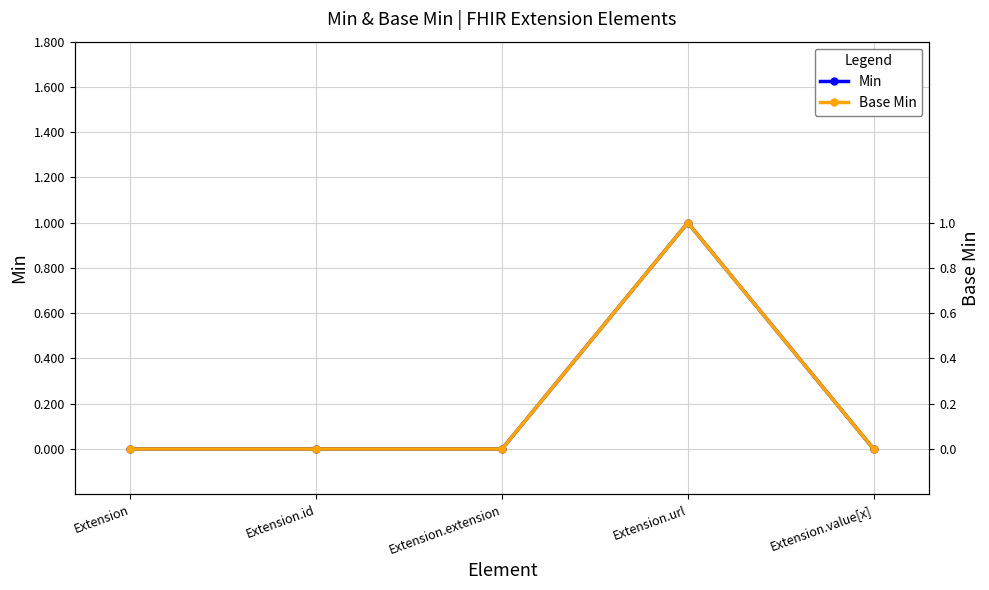

True or false: Base Min and Min cross at least once.

False